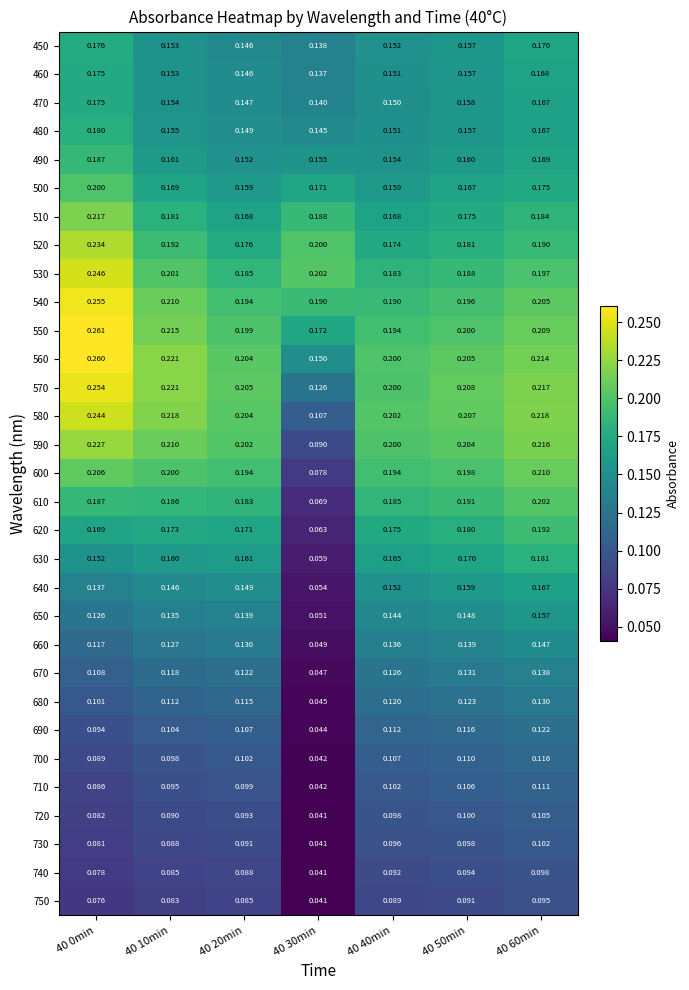

Is the value of 690 at 40 50min greater than the value of 610 at 40 60min?

No